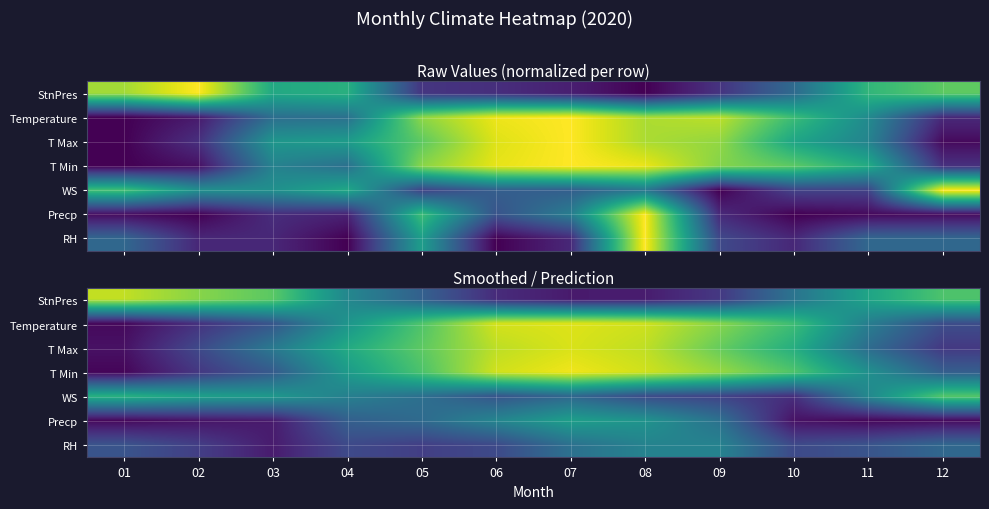

How many distinct data groups are displayed?

7